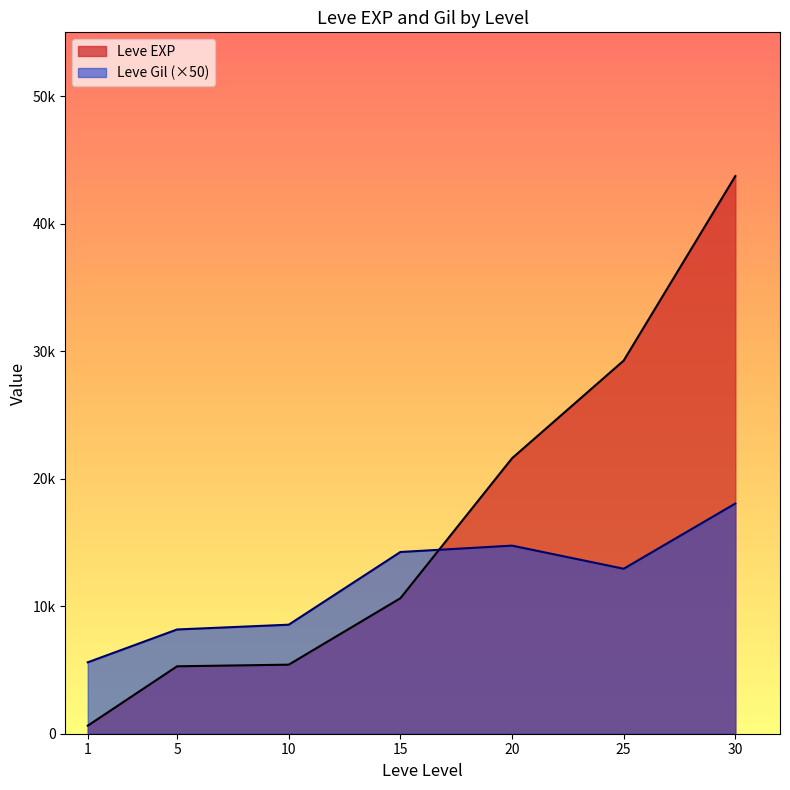

What are all the series names shown in the legend?

Leve EXP, Leve Gil (×50)